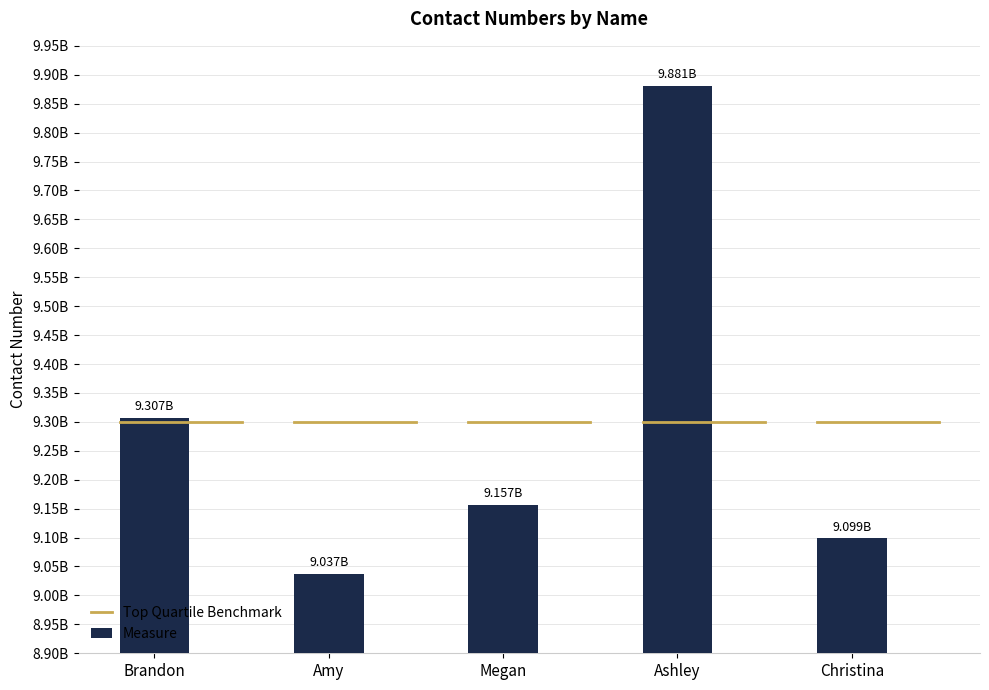

What is the label of the 2nd bar from the left?

Amy